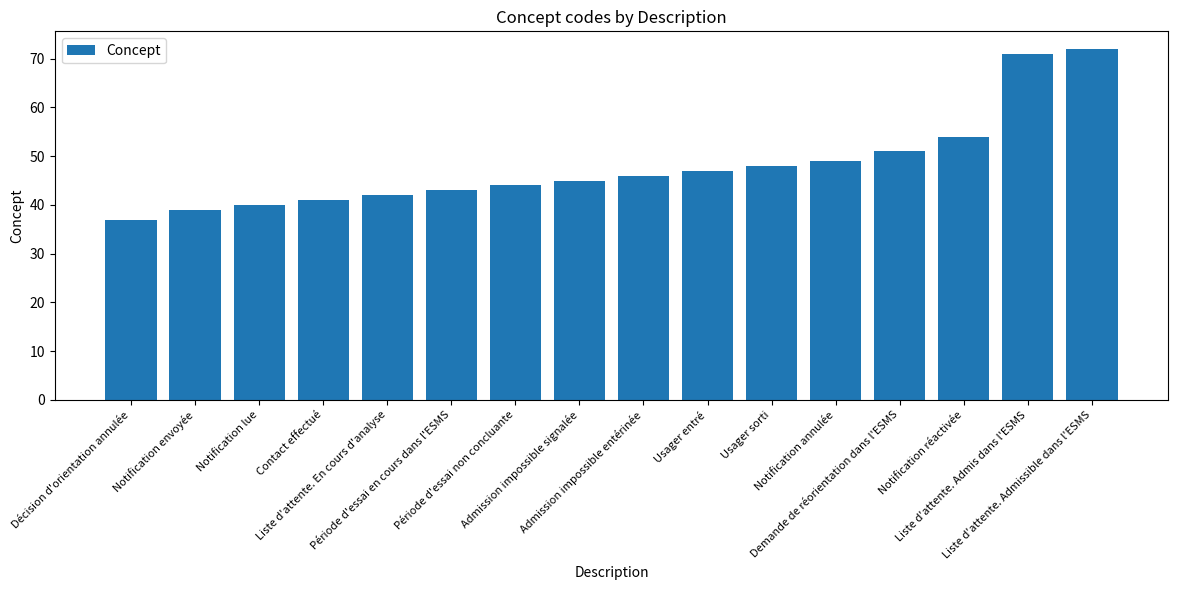

The value at Liste d'attente. Admissible dans l'ESMS is 72. True or false?

True